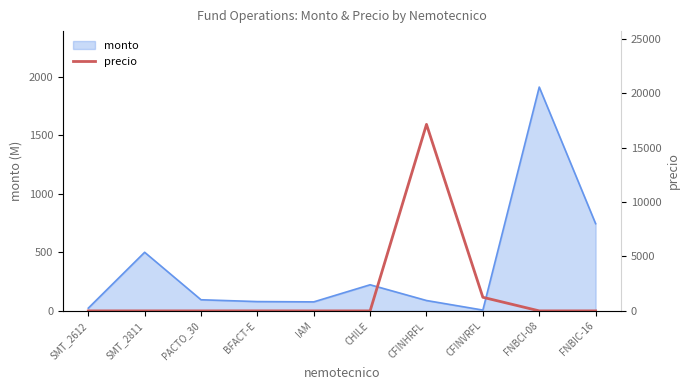

Does the chart display data point markers on the line(s)?

No